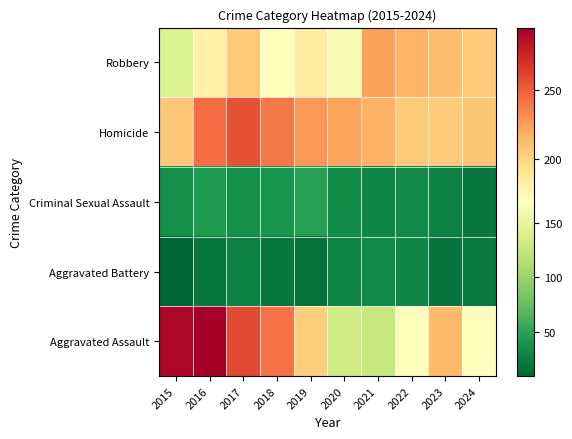

Which series has the widest spread of values?

Aggravated Assault